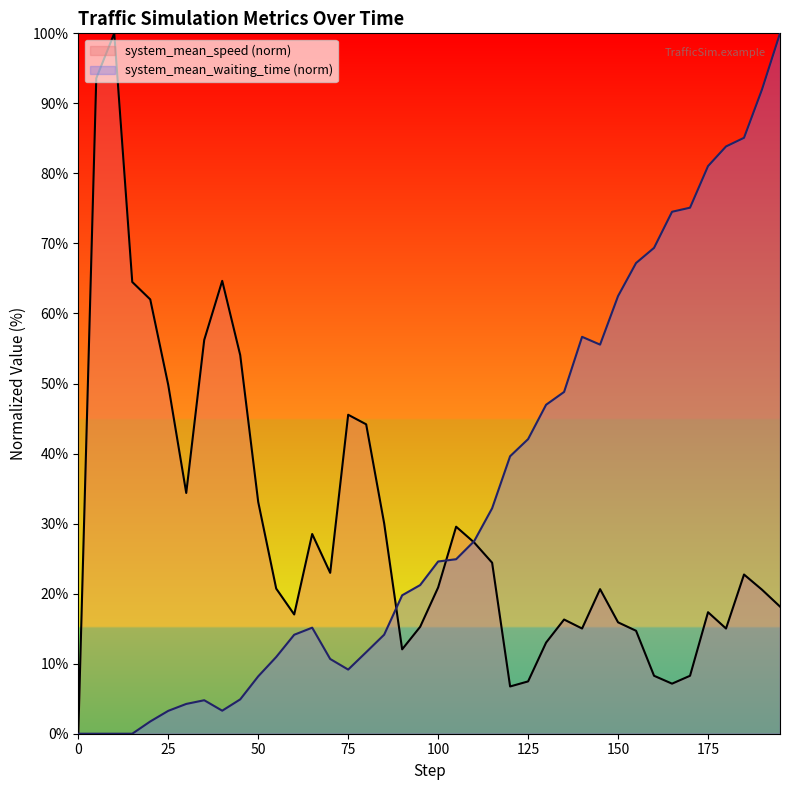

What is the difference between the highest and lowest values at 150?

46.6